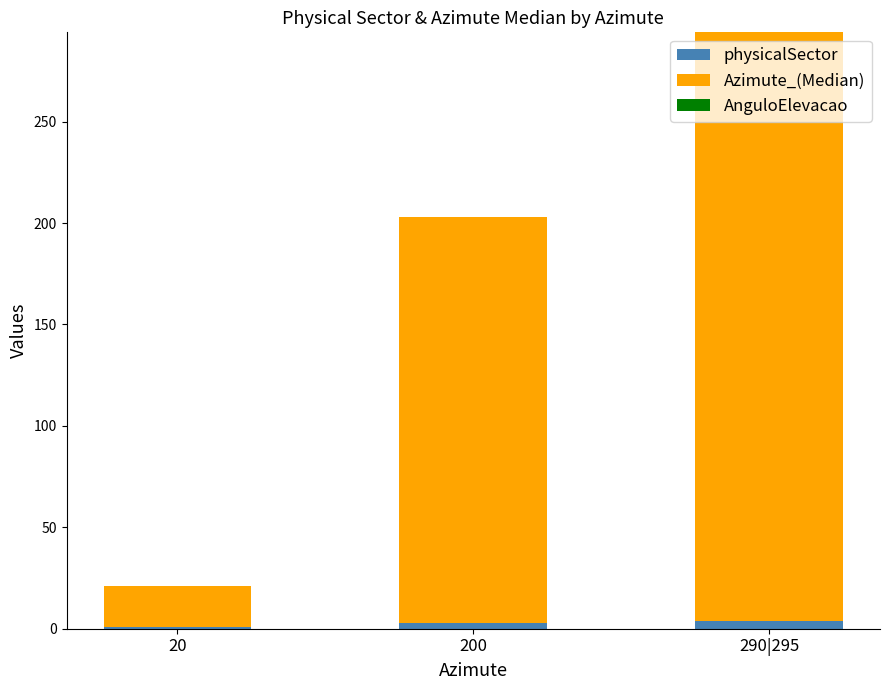

At which category is the sum across all series the highest?

290|295